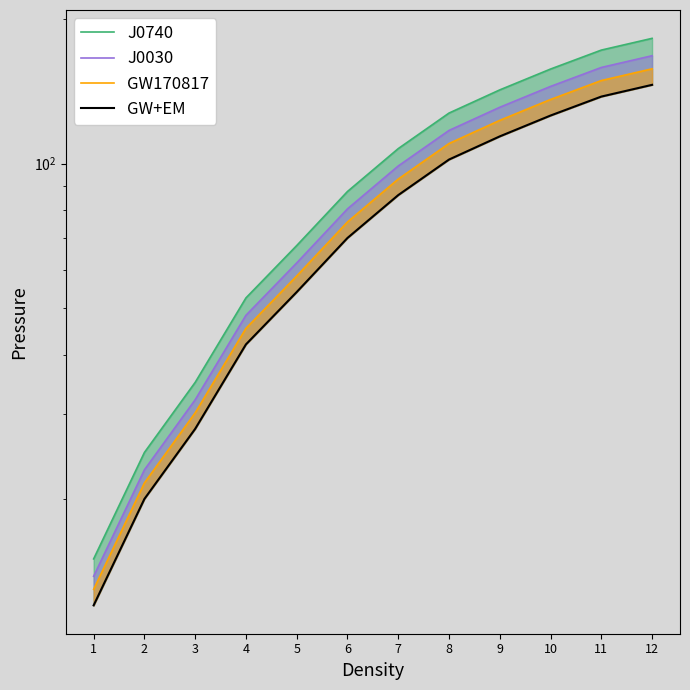

Rank the series by their average value, from highest to lowest.

J0740, J0030, GW170817, GW+EM